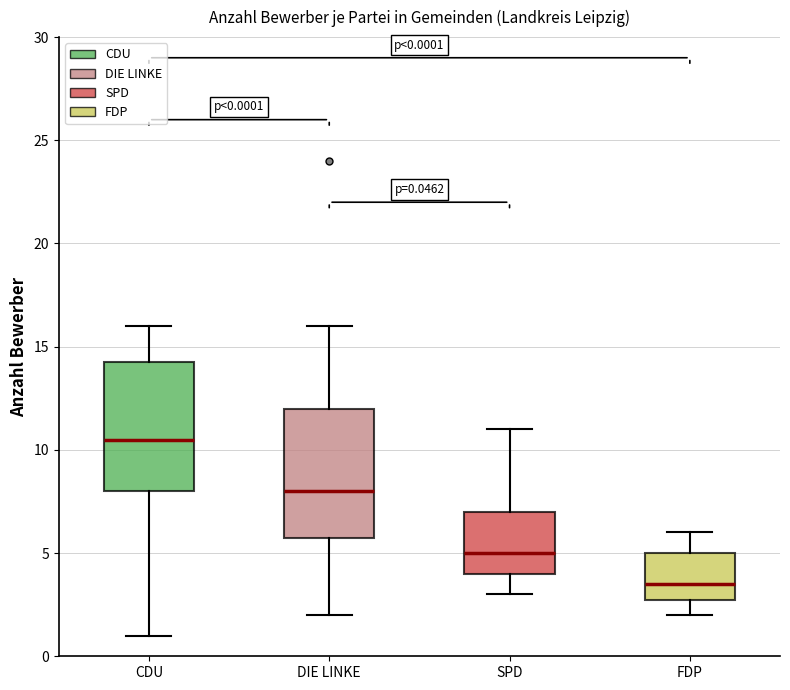

Which box's median line is the lowest?

FDP